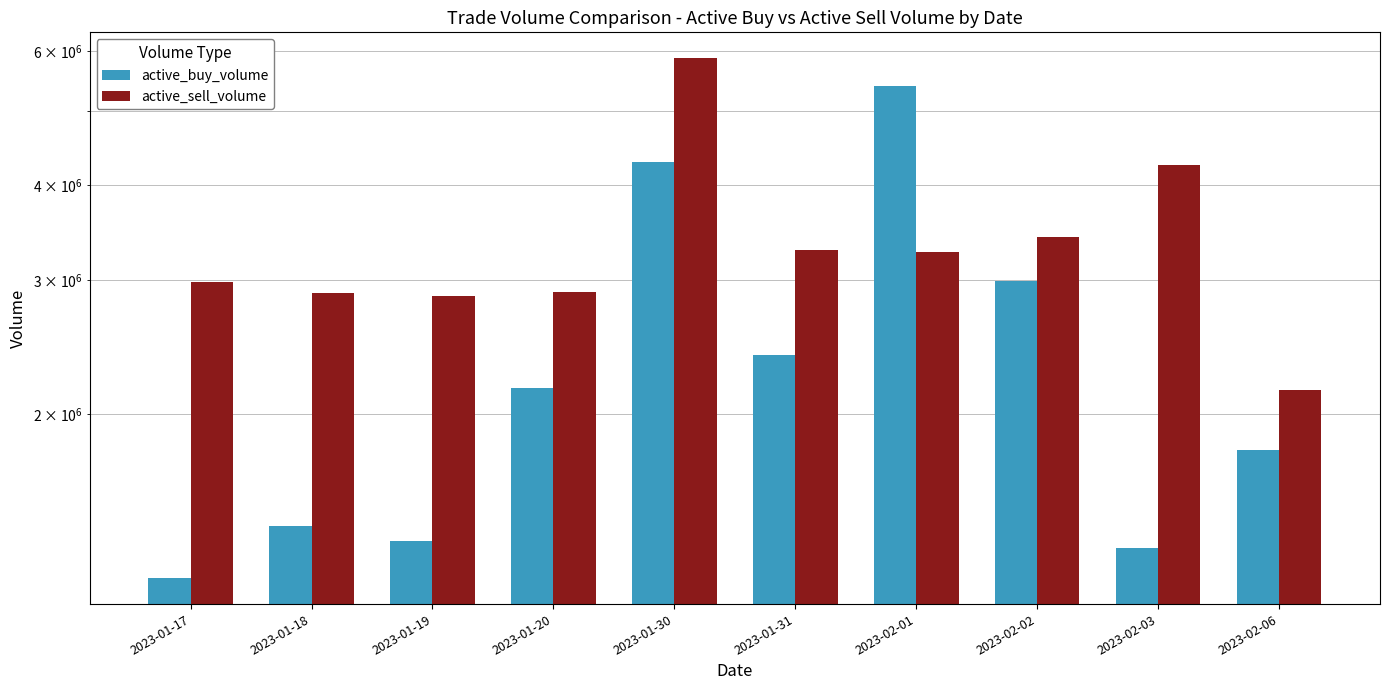

How many data points does each series have?

10